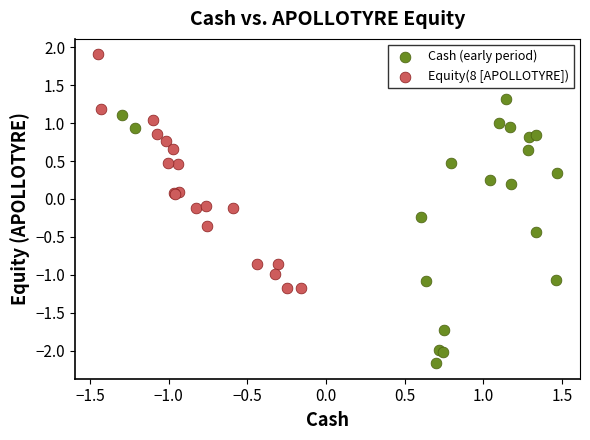

Which series reaches the maximum Y coordinate?

Equity(8 [APOLLOTYRE])